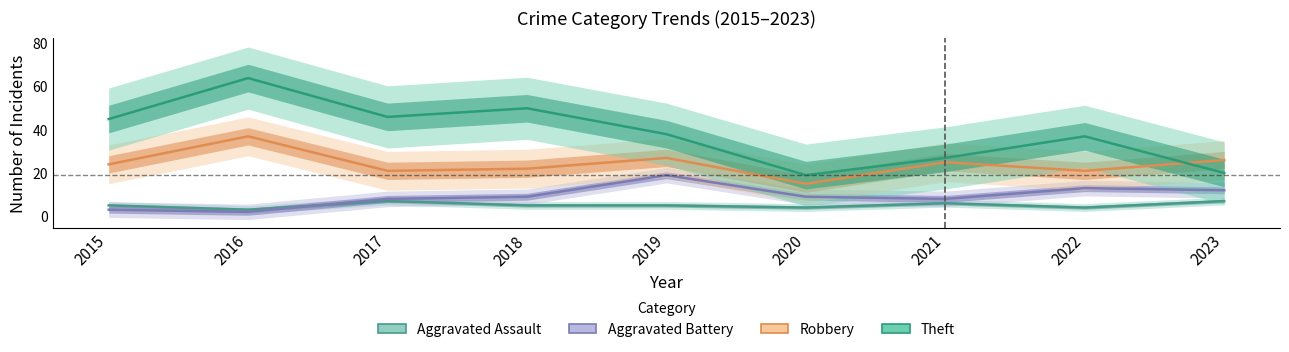

Where is Aggravated Assault nearest to the value 5?

2015